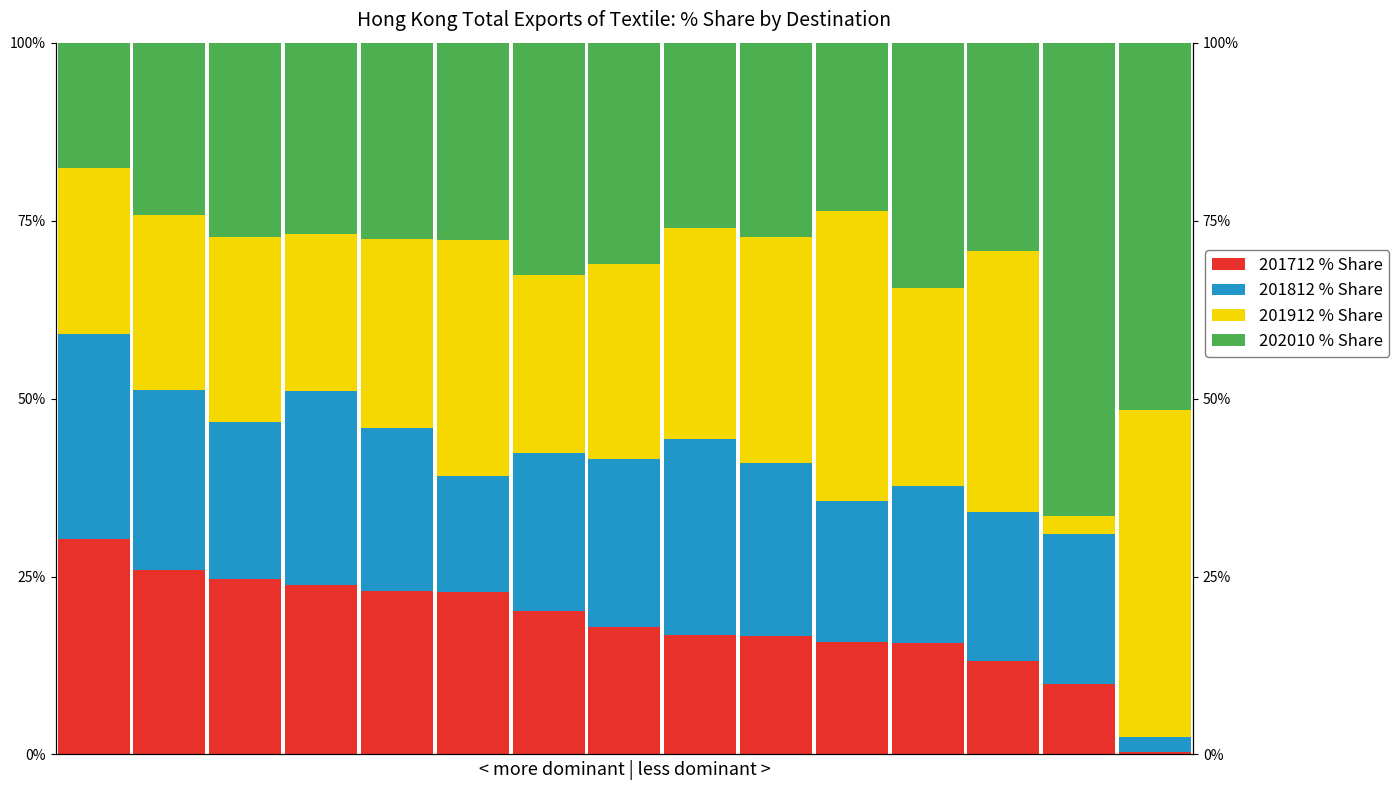

How many values in the 201712 % Share series are below 17?

7